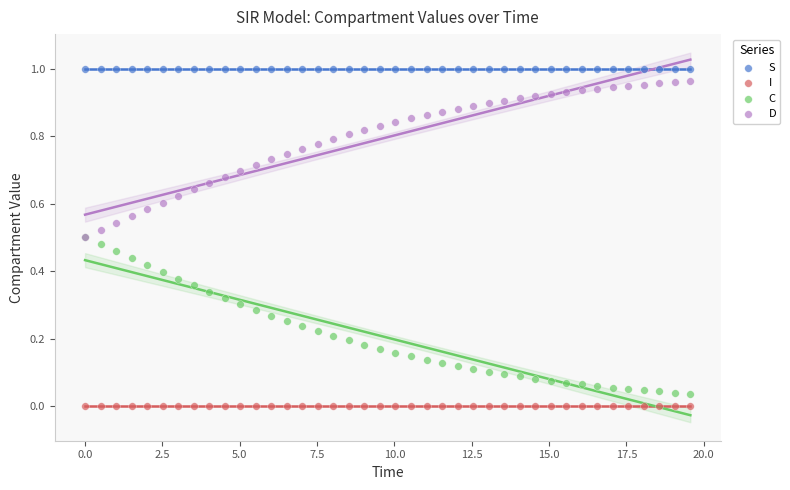

Which series reaches the maximum Y coordinate?

S